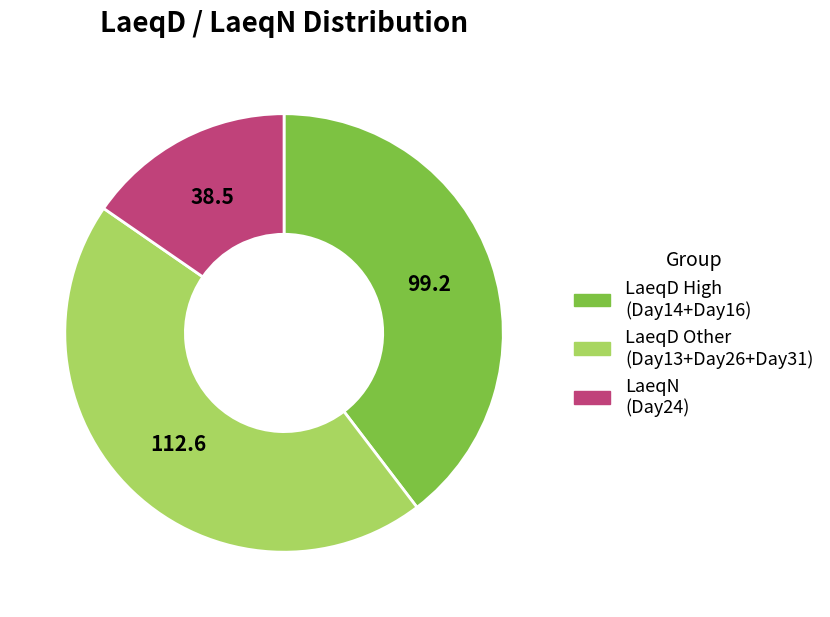

What is the largest slice in the pie chart?

LaeqD Other (Day13+Day26+Day31)